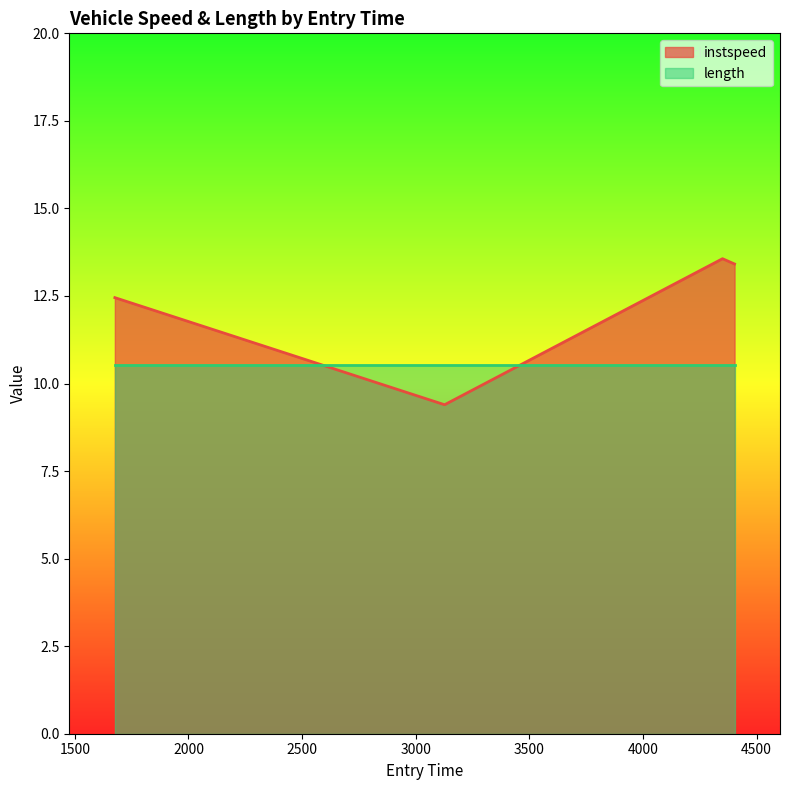

List the labels in order of value, smallest first.

3127.0, 1676.0, 4403.0, 4350.0